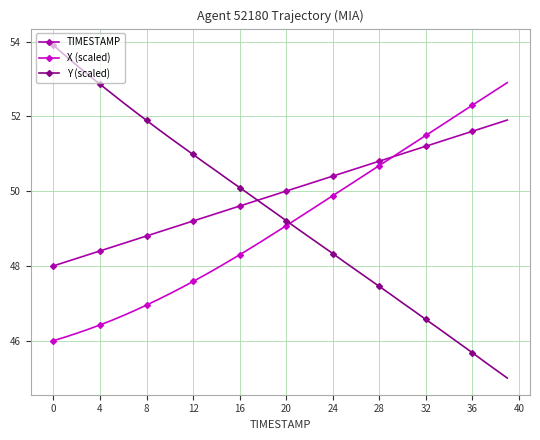

List the series in order of their peak value, highest first.

Y (scaled), X (scaled), TIMESTAMP